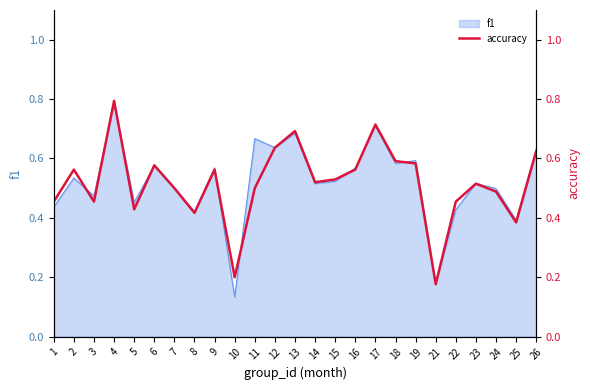

At which category does the data reach its first local valley?

3